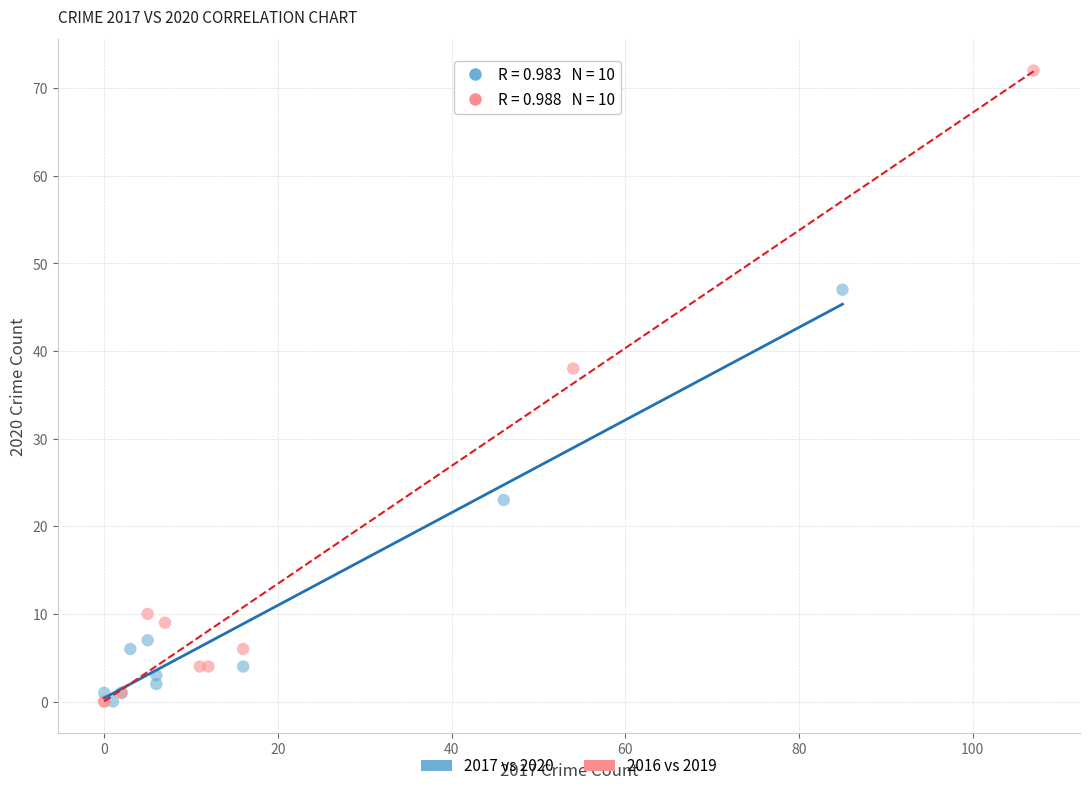

Which series has the largest Y range (max minus min)?

2016 vs 2019